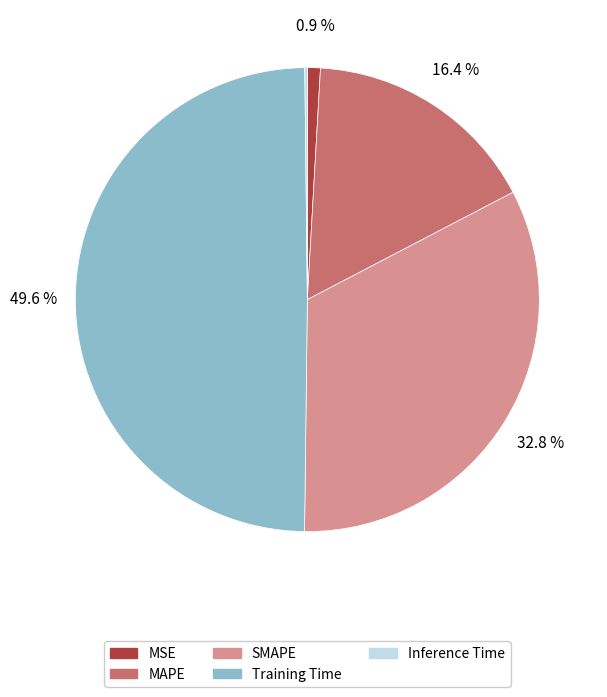

To the nearest percent, what is the average slice percentage?

20%